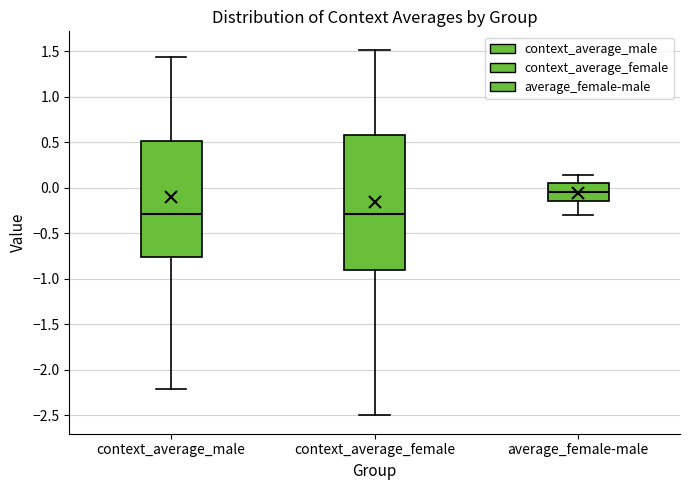

Which box is the tallest, from its lower edge to its upper edge?

context_average_female